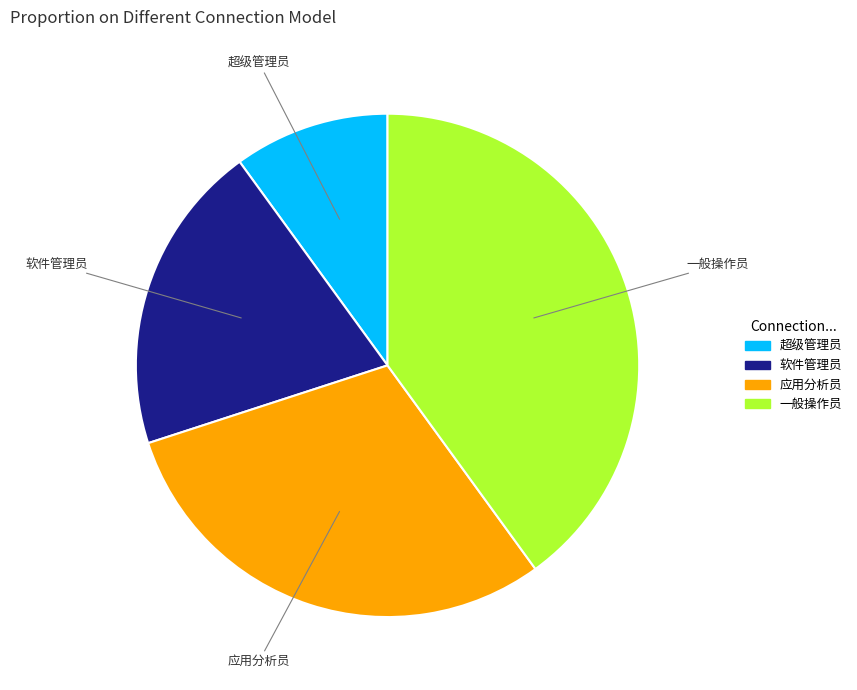

How many segments does this pie chart have?

4